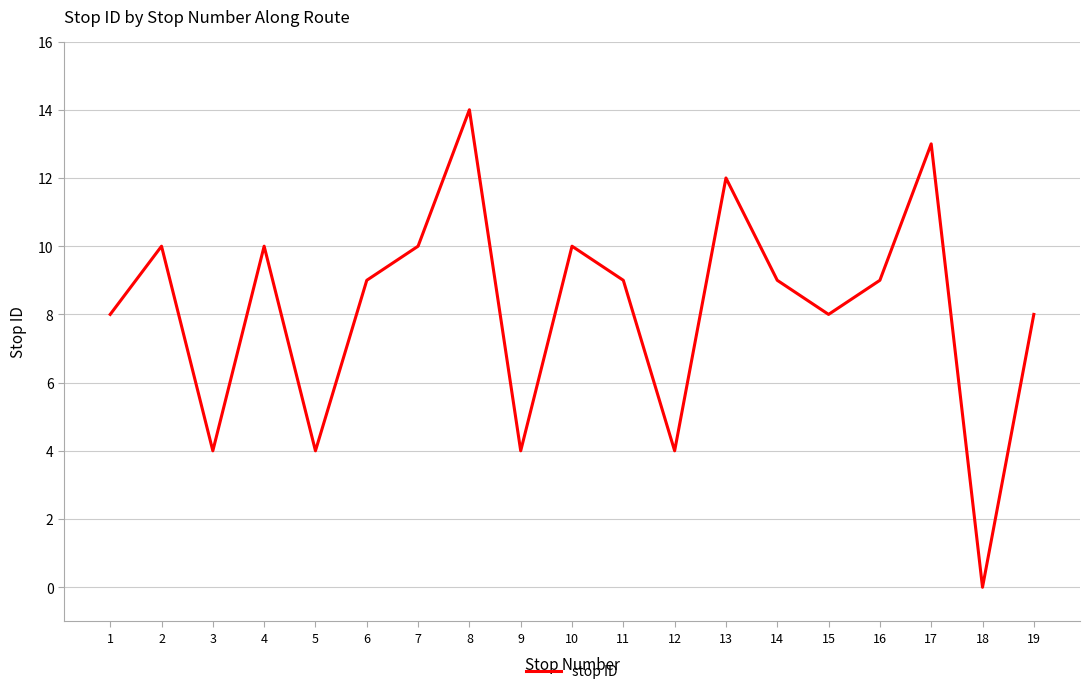

Which has a higher value, 3 or 1?

1